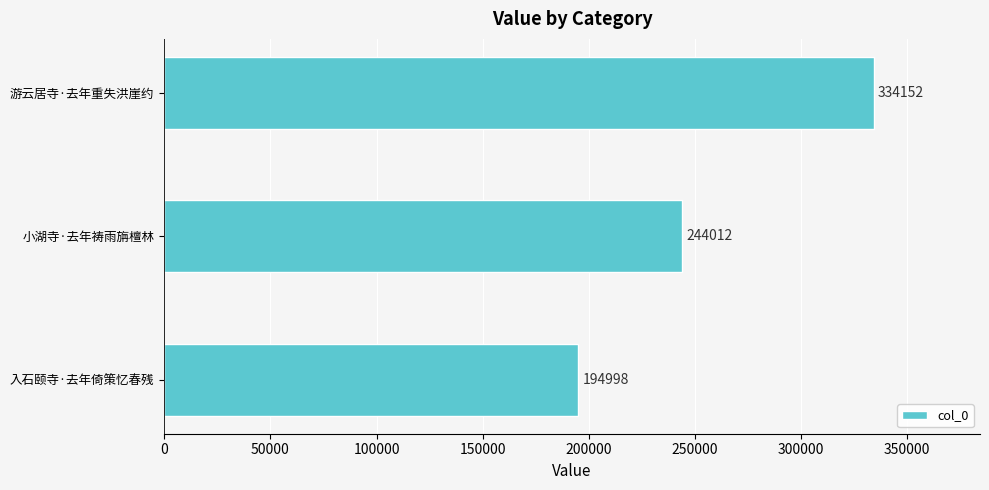

At which category does the chart reach its peak across all series?

游云居寺·去年重失洪崖约